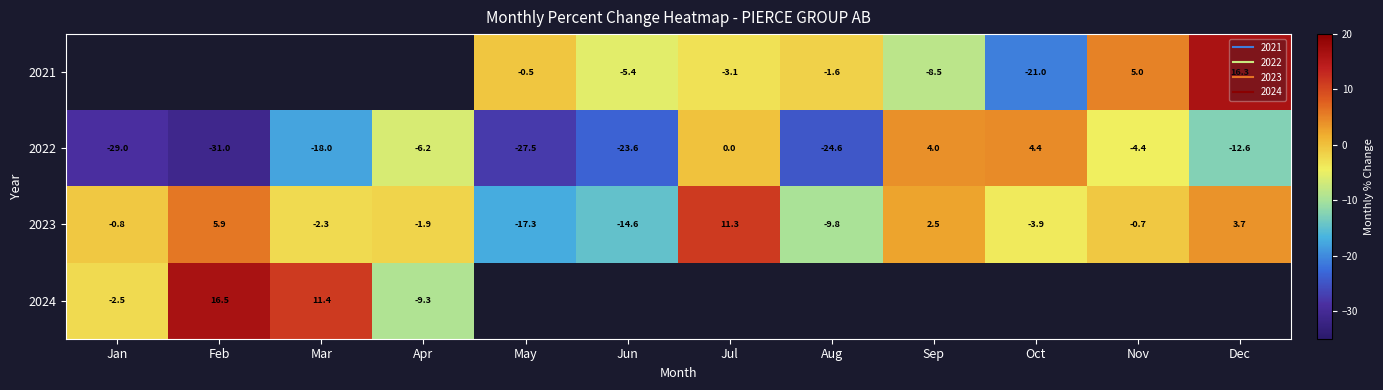

Between Jan and Jul, which series saw the biggest shift?

2022